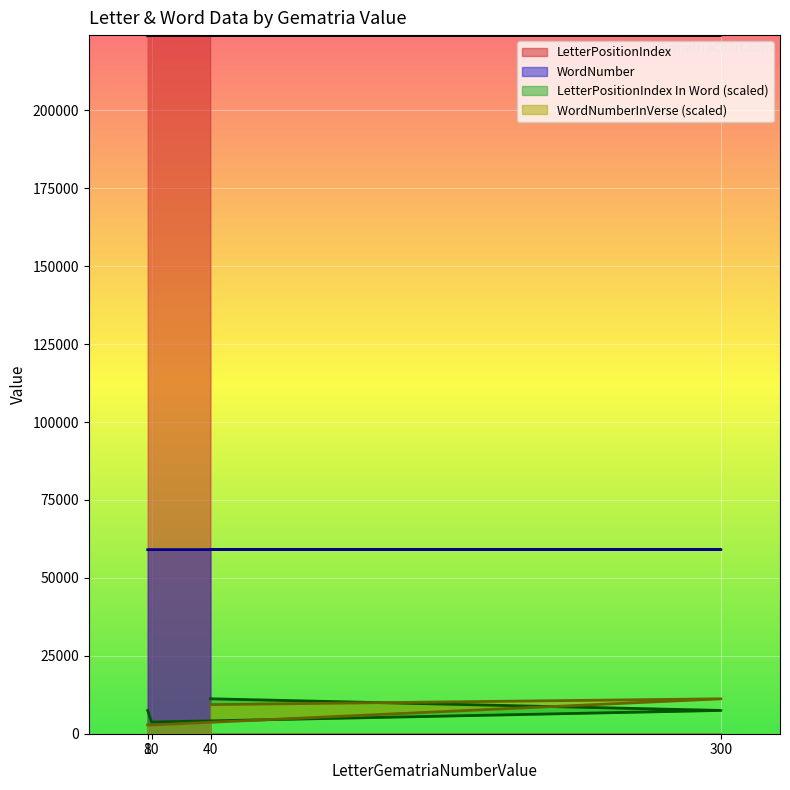

True or false: LetterPositionIndex In Word and WordNumber intersect in this chart.

False